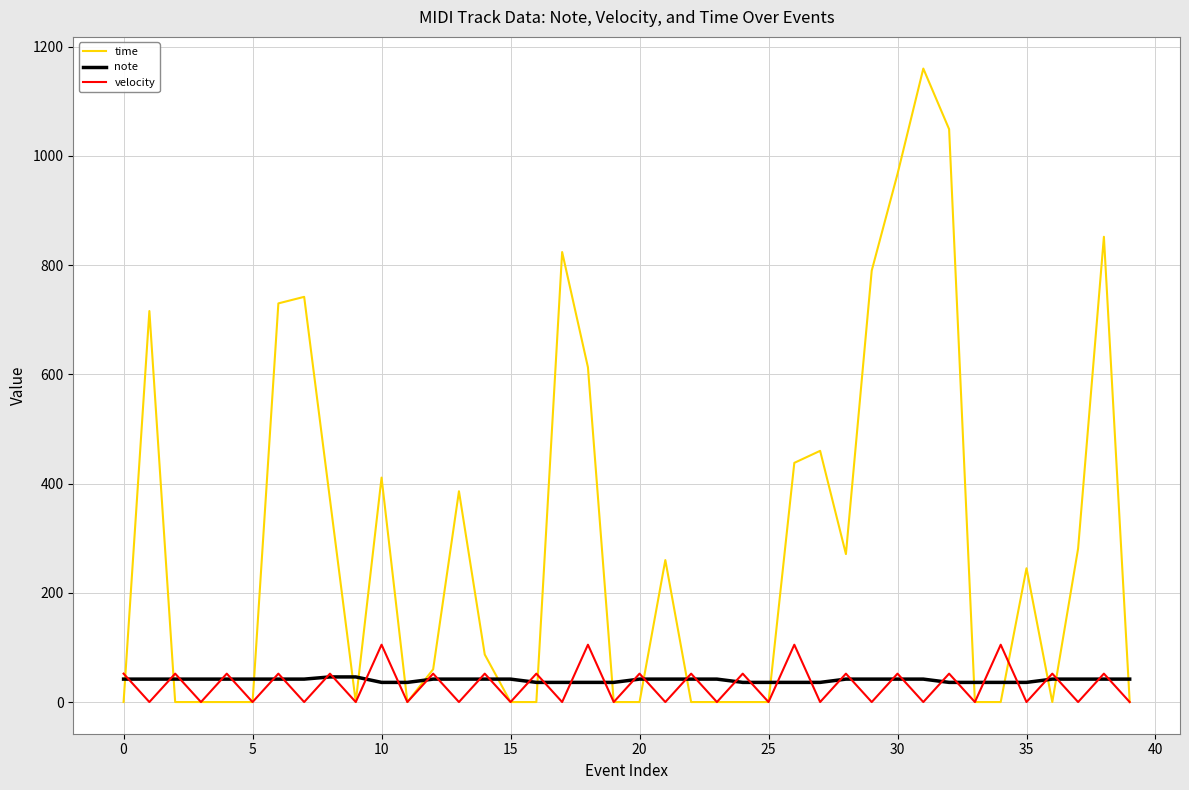

In velocity, how many points are higher than both neighbors (excluding endpoints)?

19